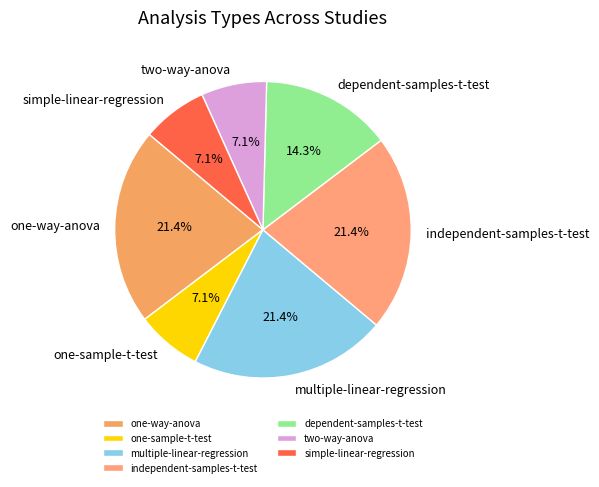

Which has a higher value, independent-samples-t-test or dependent-samples-t-test?

independent-samples-t-test